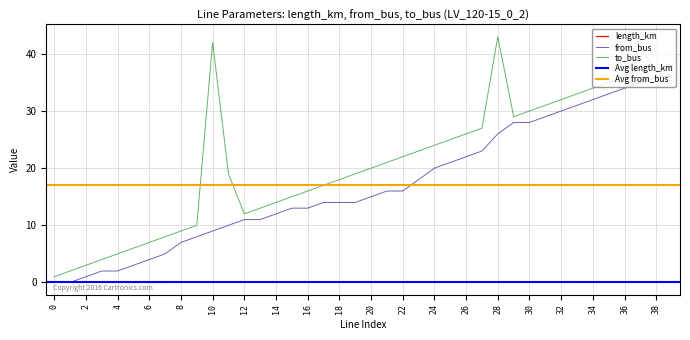

Reading left to right, what are all the values shown in this chart?

length_km: 0=0.0	1=0.0	2=0.0	3=0.0	4=0.0	5=0.0	6=0.0	7=0.0	8=0.0	9=0.0	10=0.0	11=0.0	12=0.0	13=0.0	14=0.0	15=0.1	16=0.1	17=0.0	18=0.1	19=0.0	20=0.0	21=0.0	22=0.0	23=0.0	24=0.0	25=0.1	26=0.0	27=0.0	28=0.0	29=0.0	30=0.0	31=0.0	32=0.0	33=0.0	34=0.1	35=0.0	36=0.1	37=0.0	38=0.0	39=0.0
from_bus: 0=0.0	1=0.0	2=1.0	3=2.0	4=2.0	5=3.0	6=4.0	7=5.0	8=7.0	9=8.0	10=9.0	11=10.0	12=11.0	13=11.0	14=12.0	15=13.0	16=13.0	17=14.0	18=14.0	19=14.0	20=15.0	21=16.0	22=16.0	23=18.0	24=20.0	25=21.0	26=22.0	27=23.0	28=26.0	29=28.0	30=28.0	31=29.0	32=30.0	33=31.0	34=32.0	35=33.0	36=34.0	37=35.0	38=36.0	39=36.0
to_bus: 0=1.0	1=2.0	2=3.0	3=4.0	4=5.0	5=6.0	6=7.0	7=8.0	8=9.0	9=10.0	10=42.0	11=19.0	12=12.0	13=13.0	14=14.0	15=15.0	16=16.0	17=17.0	18=18.0	19=19.0	20=20.0	21=21.0	22=22.0	23=23.0	24=24.0	25=25.0	26=26.0	27=27.0	28=43.0	29=29.0	30=30.0	31=31.0	32=32.0	33=33.0	34=34.0	35=35.0	36=36.0	37=41.0	38=37.0	39=38.0